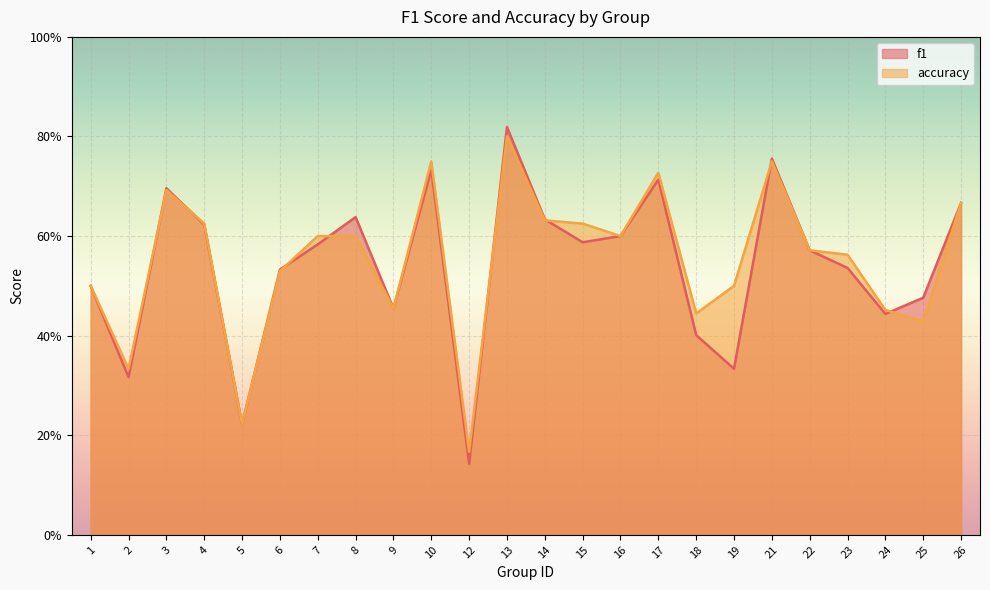

What is the value of the f1 point at the 1st from the left?

0.5